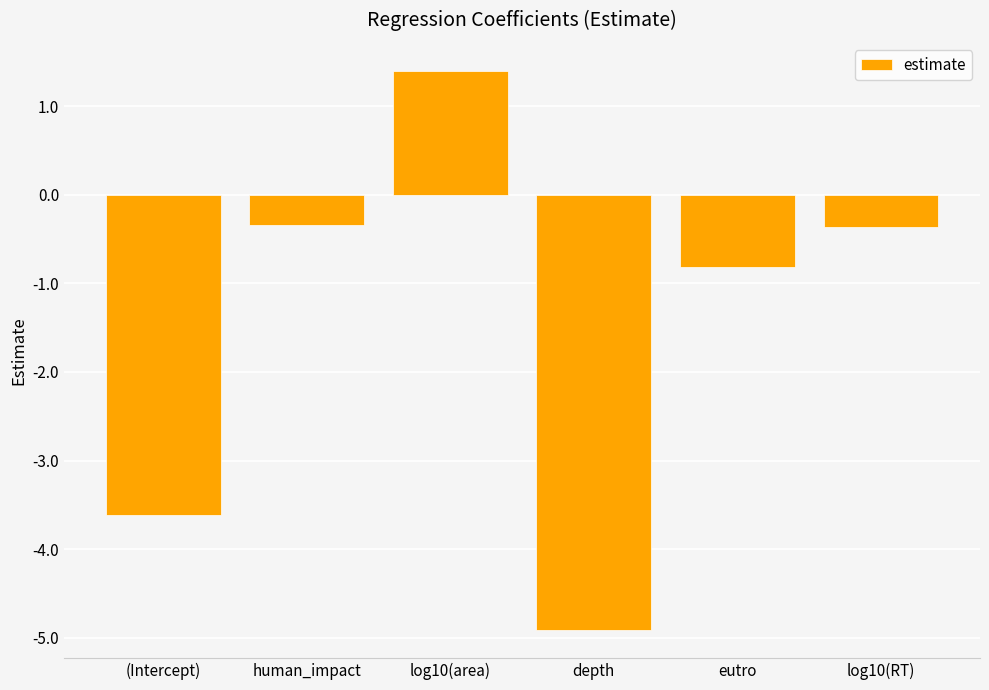

What position from the left is log10(area)?

3